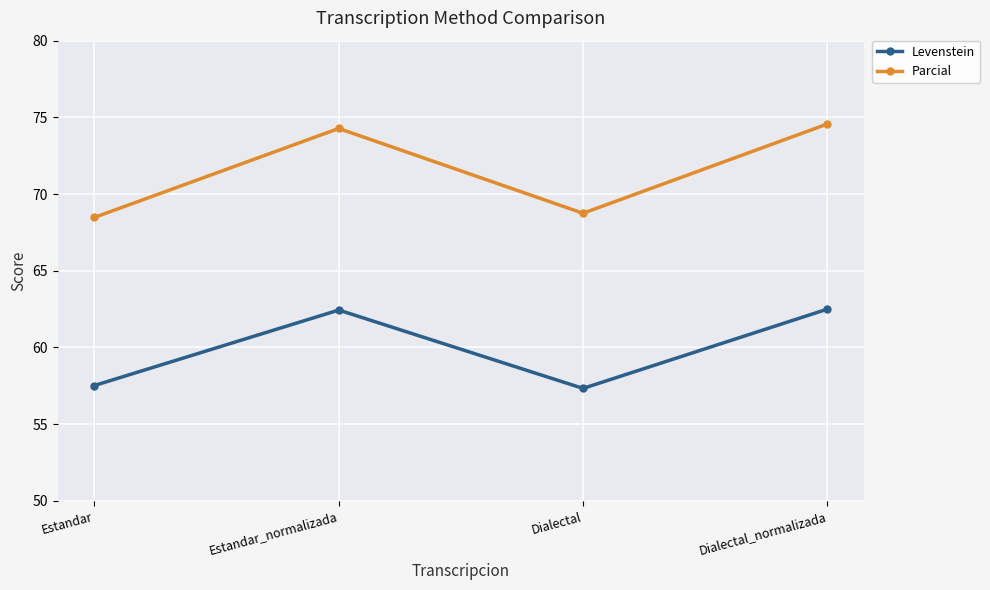

What is the sum of the Parcial values at Dialectal_normalizada and Estandar_normalizada?

148.8